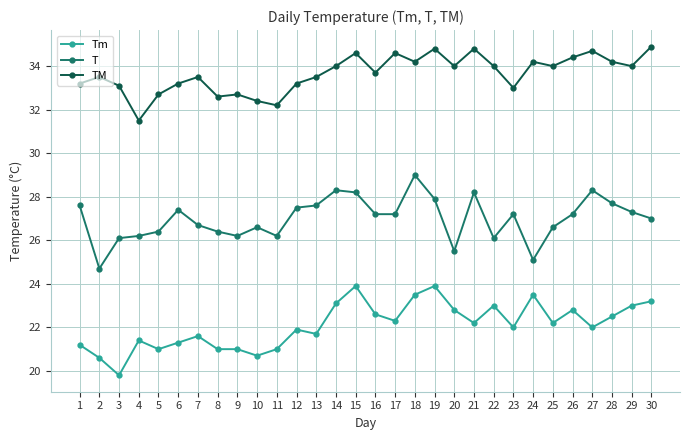

Reading right to left, what are all the values shown in this chart?

Tm: 30=23.2	29=23.0	28=22.5	27=22.0	26=22.8	25=22.2	24=23.5	23=22.0	22=23.0	21=22.2	20=22.8	19=23.9	18=23.5	17=22.3	16=22.6	15=23.9	14=23.1	13=21.7	12=21.9	11=21.0	10=20.7	9=21.0	8=21.0	7=21.6	6=21.3	5=21.0	4=21.4	3=19.8	2=20.6	1=21.2
T: 30=27.0	29=27.3	28=27.7	27=28.3	26=27.2	25=26.6	24=25.1	23=27.2	22=26.1	21=28.2	20=25.5	19=27.9	18=29.0	17=27.2	16=27.2	15=28.2	14=28.3	13=27.6	12=27.5	11=26.2	10=26.6	9=26.2	8=26.4	7=26.7	6=27.4	5=26.4	4=26.2	3=26.1	2=24.7	1=27.6
TM: 30=34.9	29=34.0	28=34.2	27=34.7	26=34.4	25=34.0	24=34.2	23=33.0	22=34.0	21=34.8	20=34.0	19=34.8	18=34.2	17=34.6	16=33.7	15=34.6	14=34.0	13=33.5	12=33.2	11=32.2	10=32.4	9=32.7	8=32.6	7=33.5	6=33.2	5=32.7	4=31.5	3=33.1	2=33.5	1=33.2